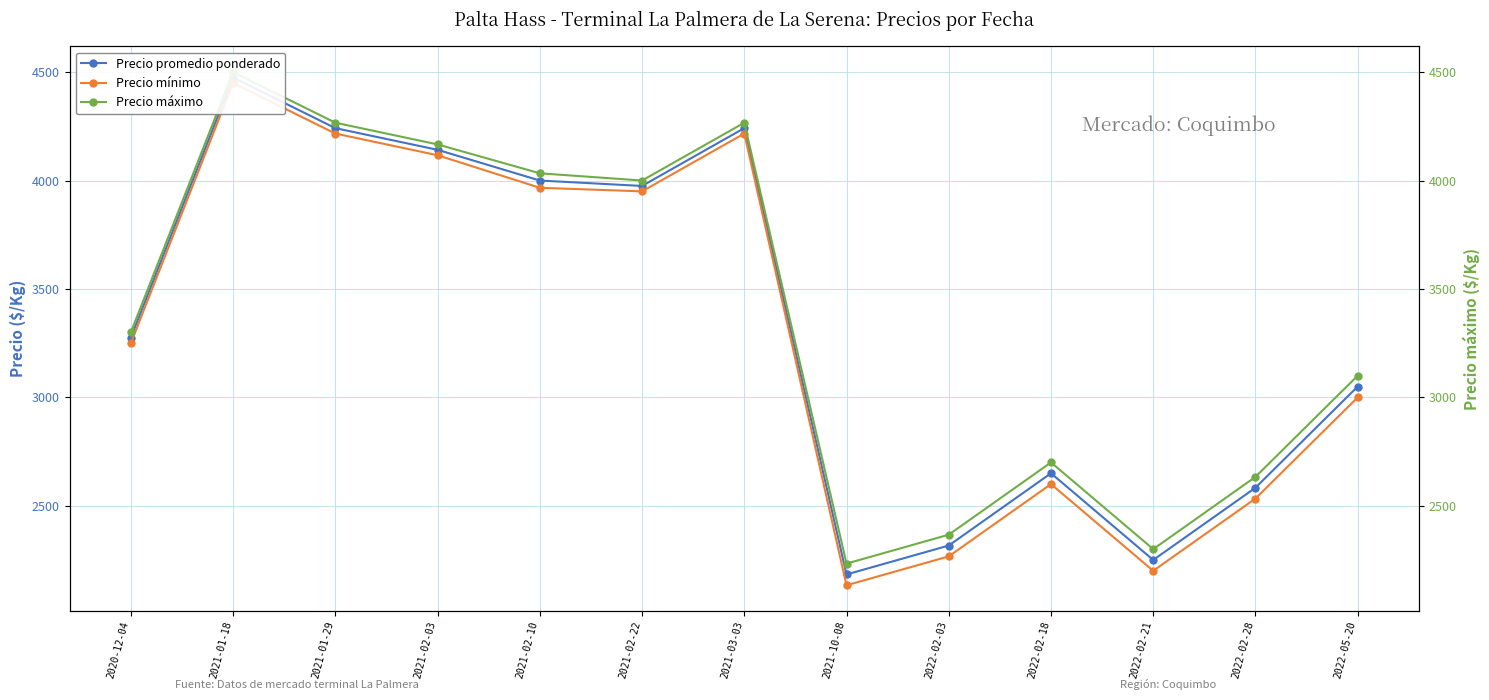

Rank the series by their maximum value, from lowest to highest.

Precio mínimo, Precio promedio ponderado, Precio máximo